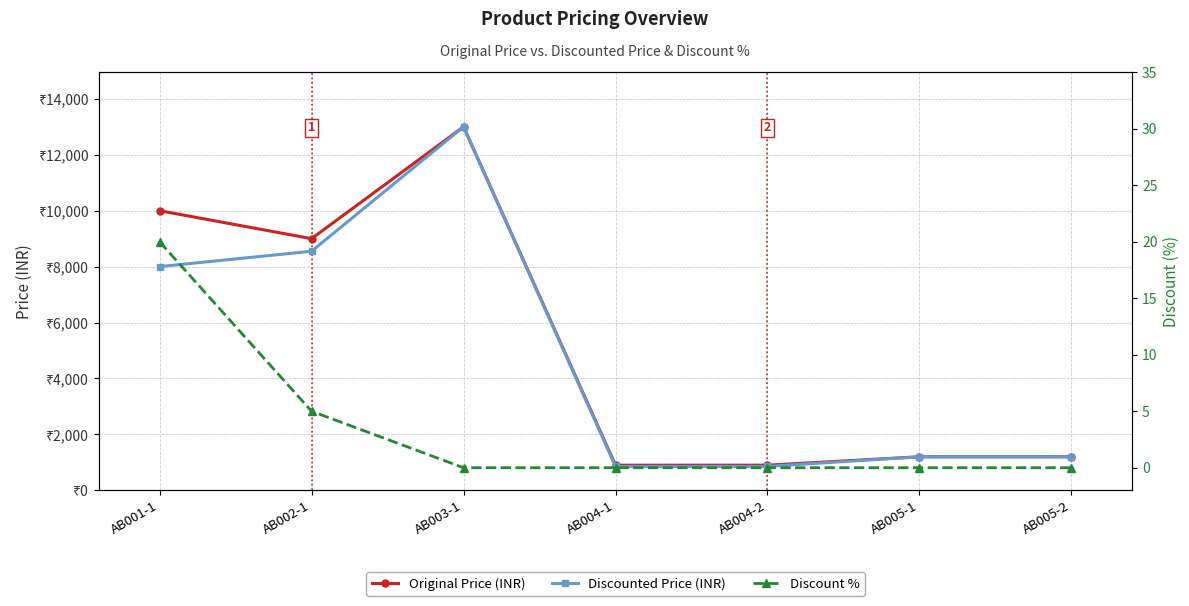

What is the lowest value of the Discounted Price (INR) series?

855